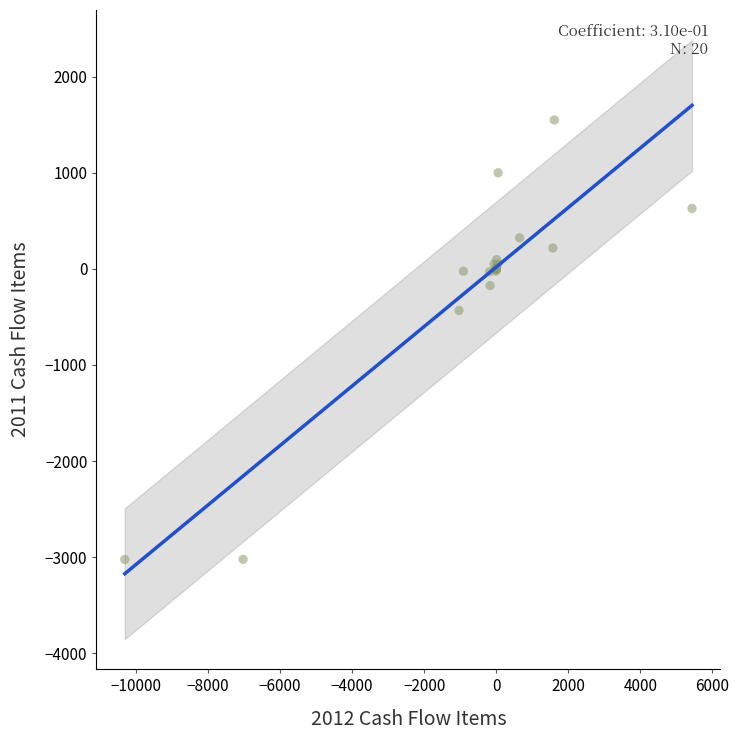

What Y value in the scatter plot is closest to -738?

-433